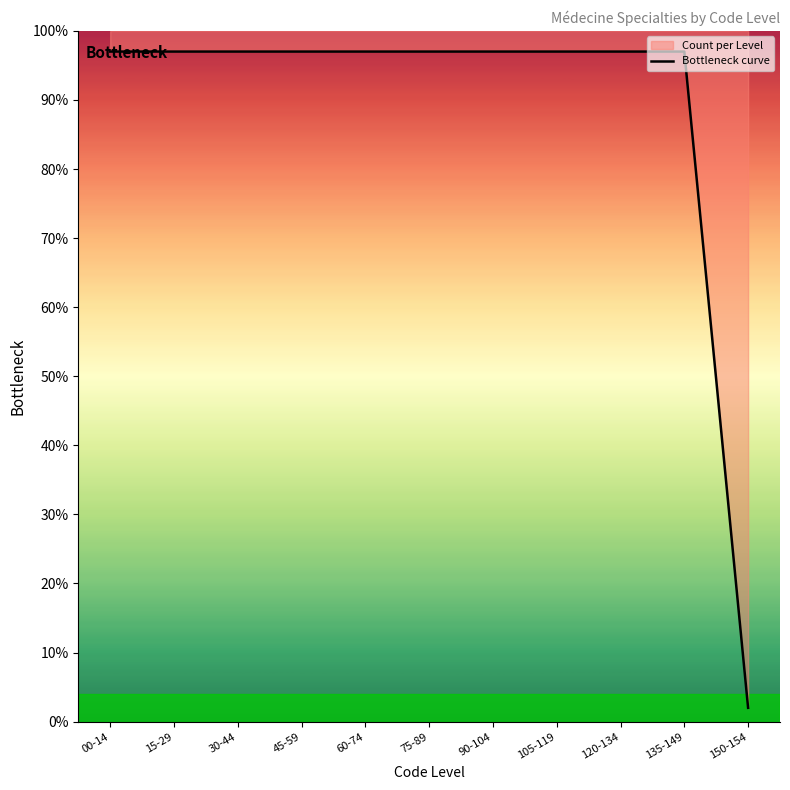

Rank the categories by value from lowest to highest.

150-154, 00-14, 15-29, 30-44, 90-104, 120-134, 45-59, 60-74, 75-89, 105-119, 135-149